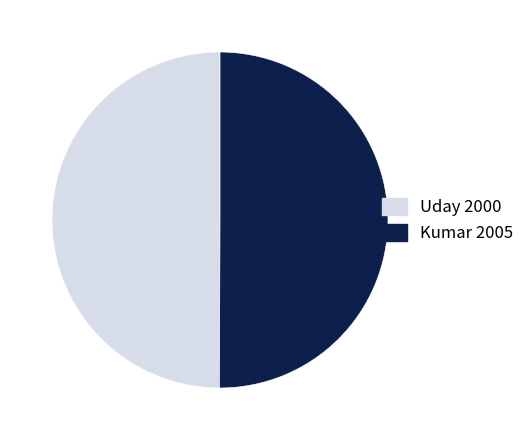

Combined, do Uday and Kumar account for over 50%?

Yes